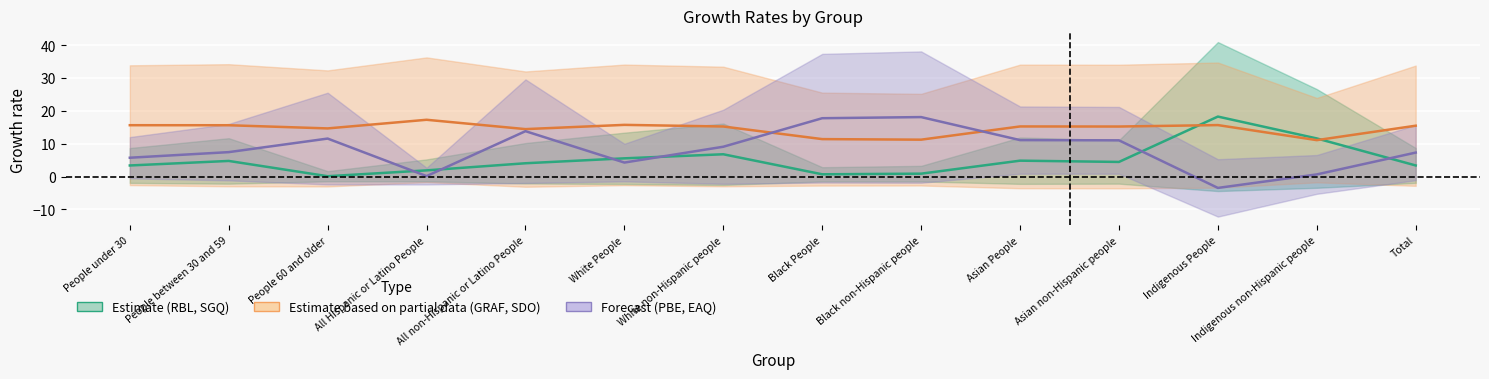

True or false: Estimate based on partial data (GRAF, SDO) has a value of 15.5 at Total.

True